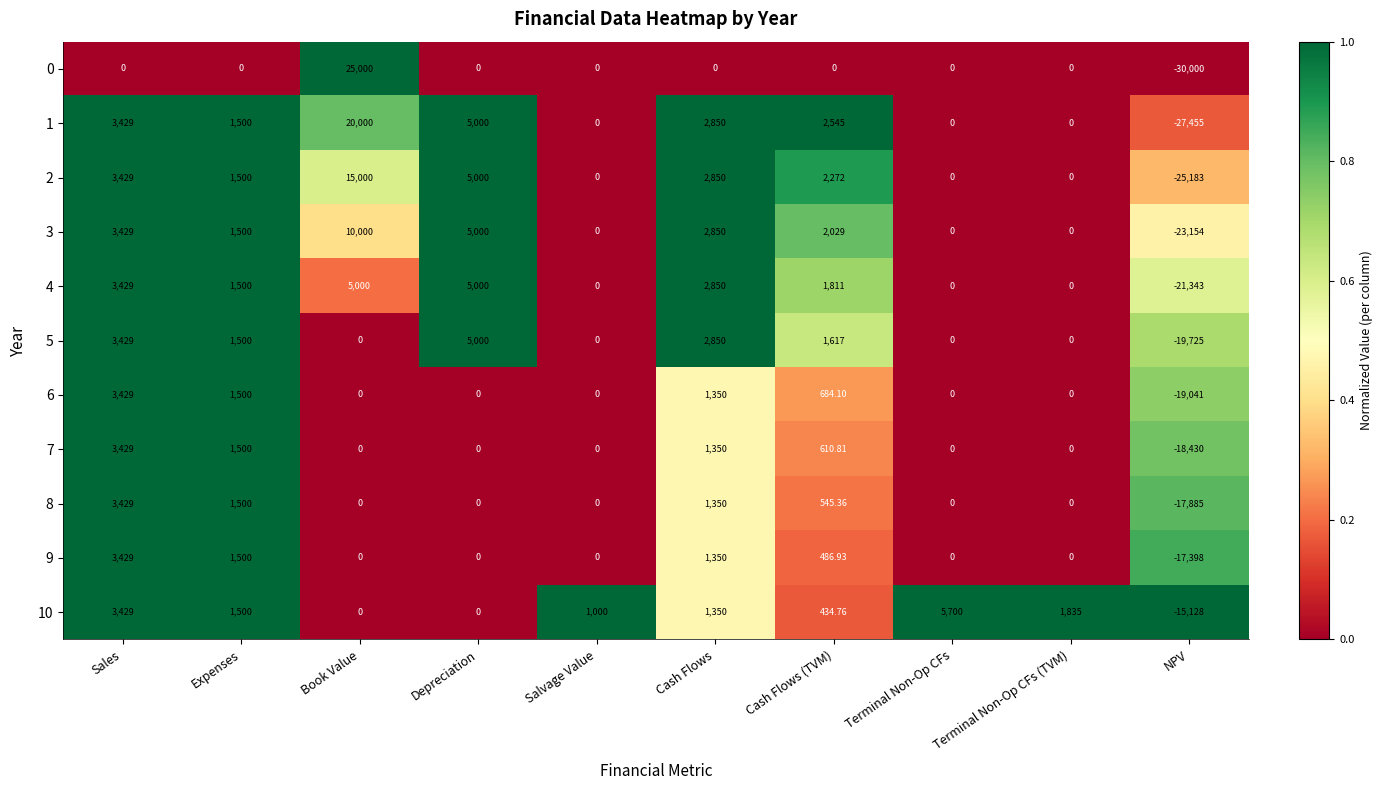

Which label corresponds to the largest value in the chart?

Book Value